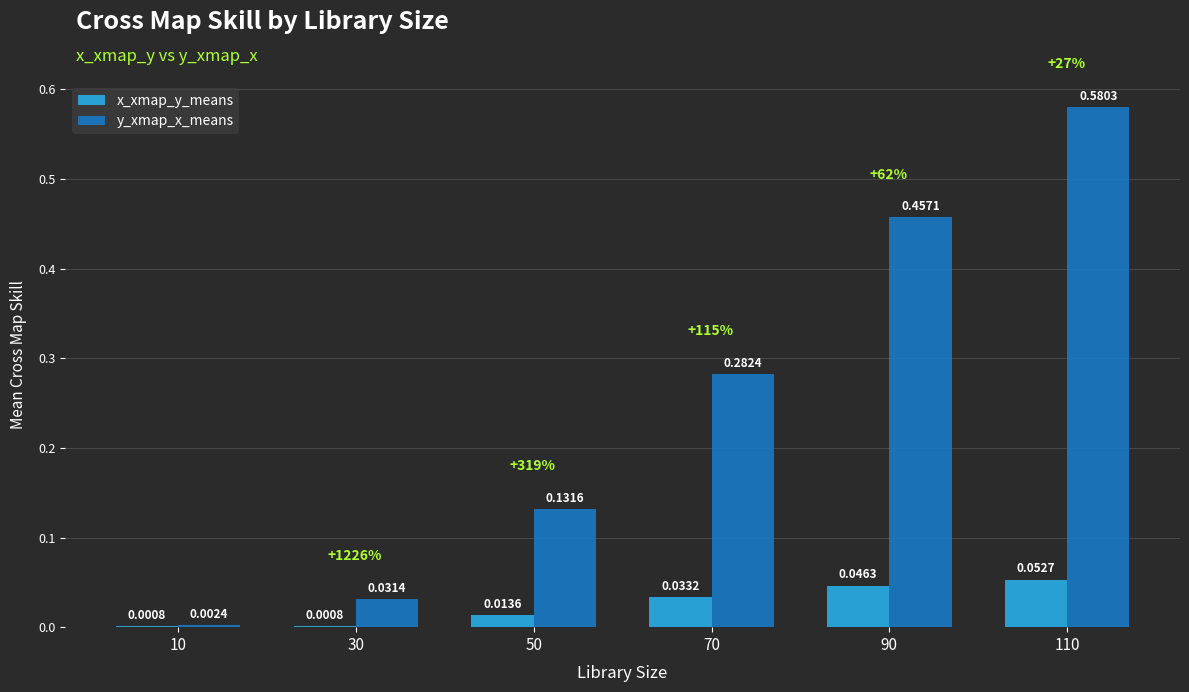

Which series changed the most between 70 and 110?

y_xmap_x_means